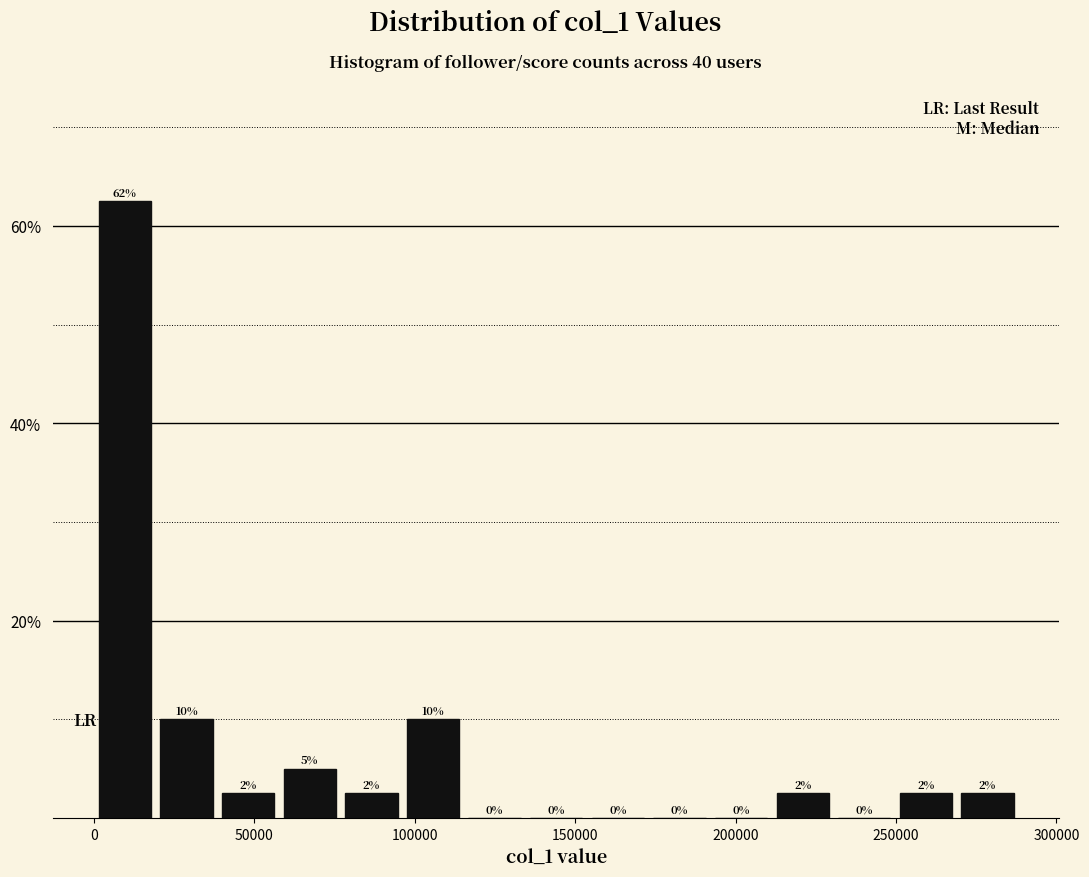

Read against the x-axis, roughly where is the centre of the tallest bar?

10000